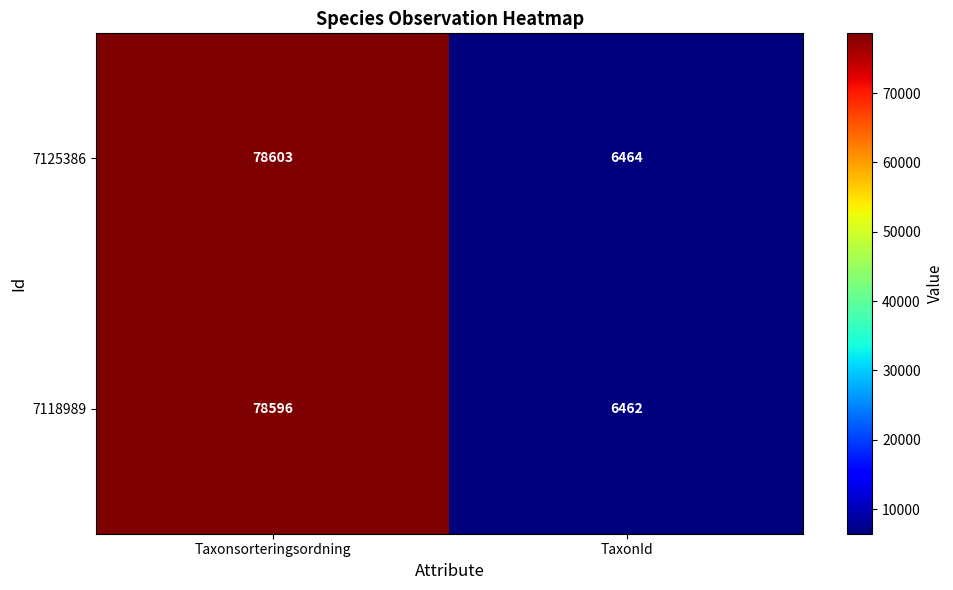

At which category does the chart reach its peak across all series?

Taxonsorteringsordning